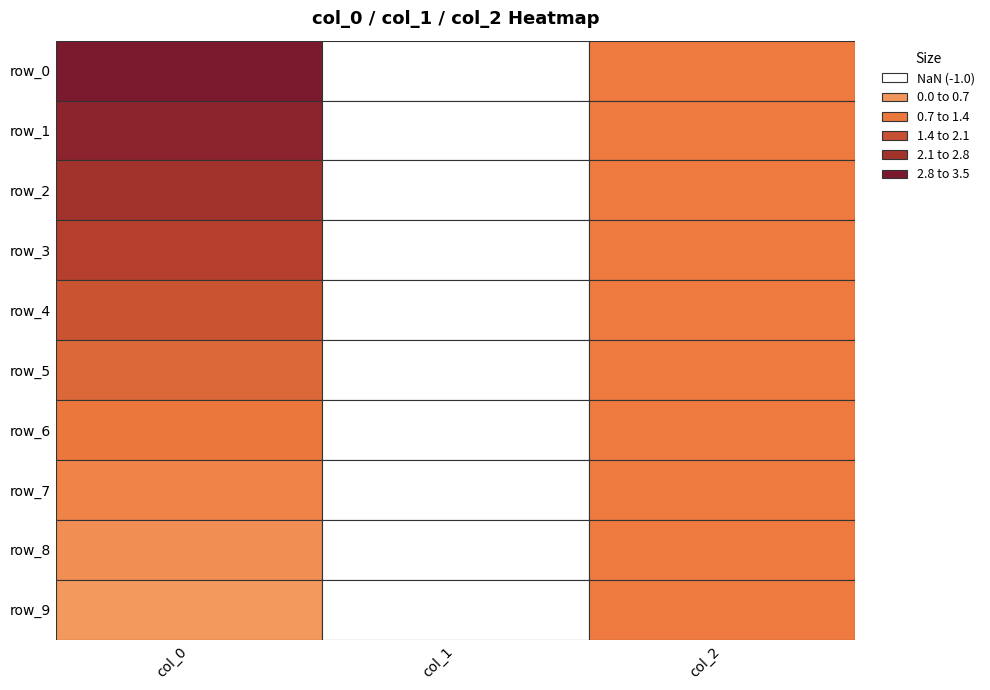

What is the highest value of the row_2 series?

2.5